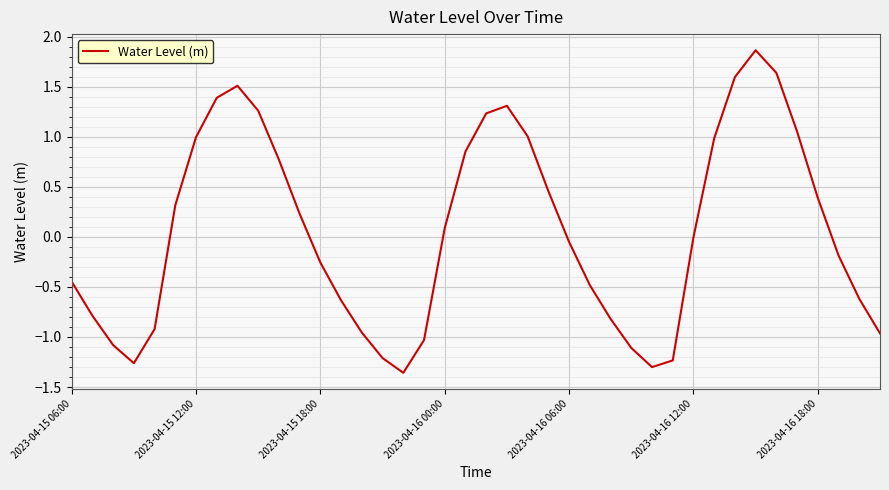

How many lines are shown in the chart?

1